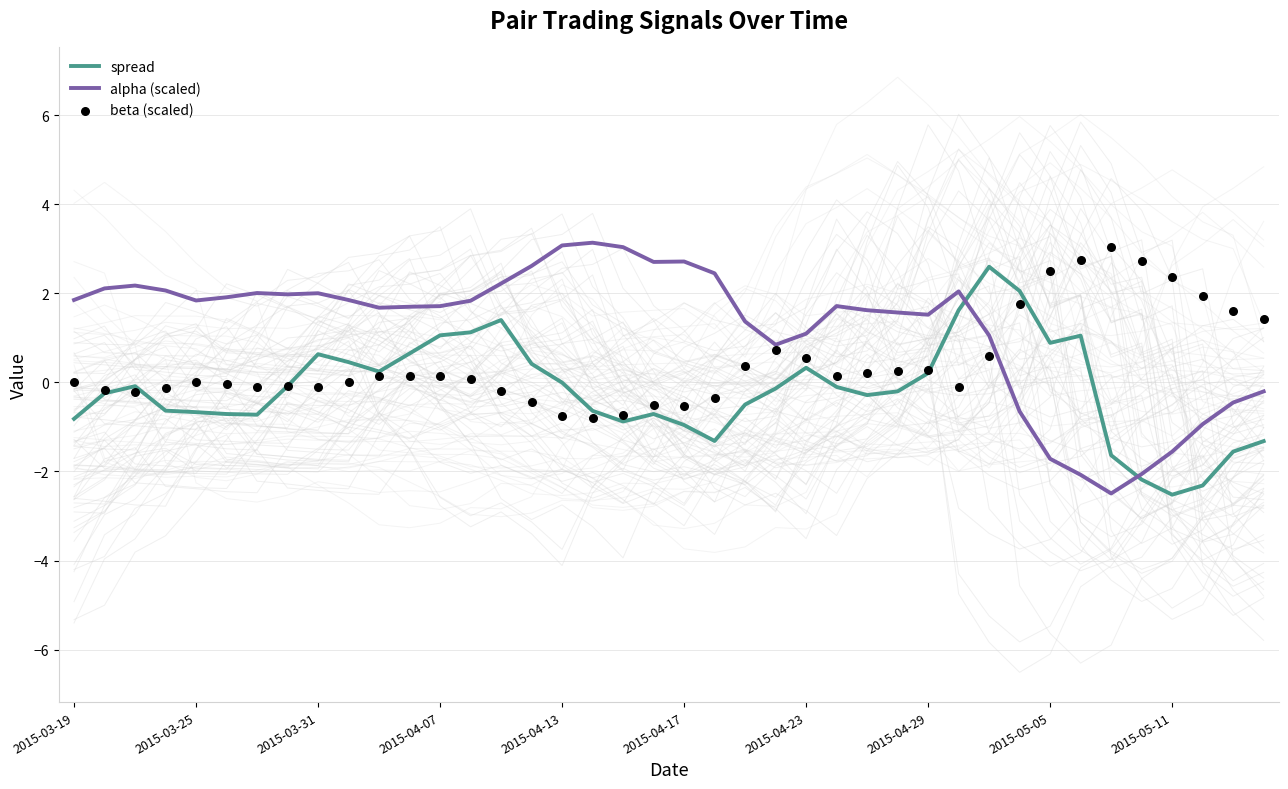

At which category is the sum across all series the highest?

30